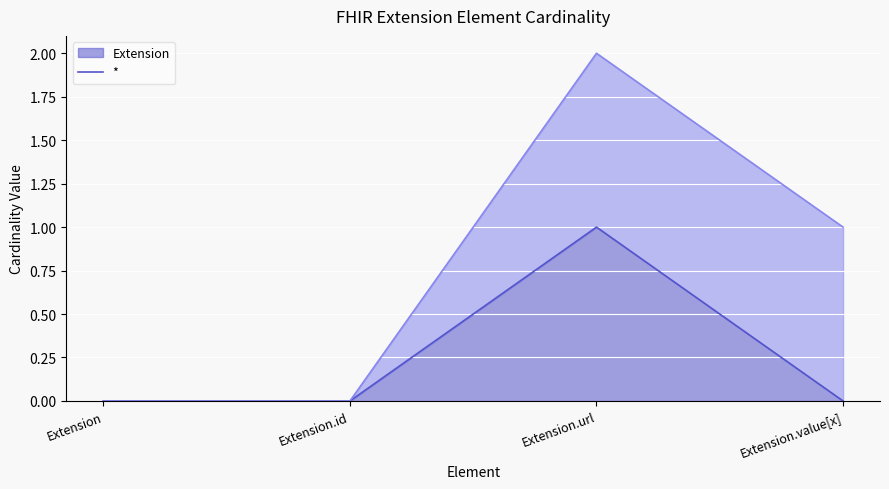

True or false: Extension (line) and * (line) intersect in this chart.

False